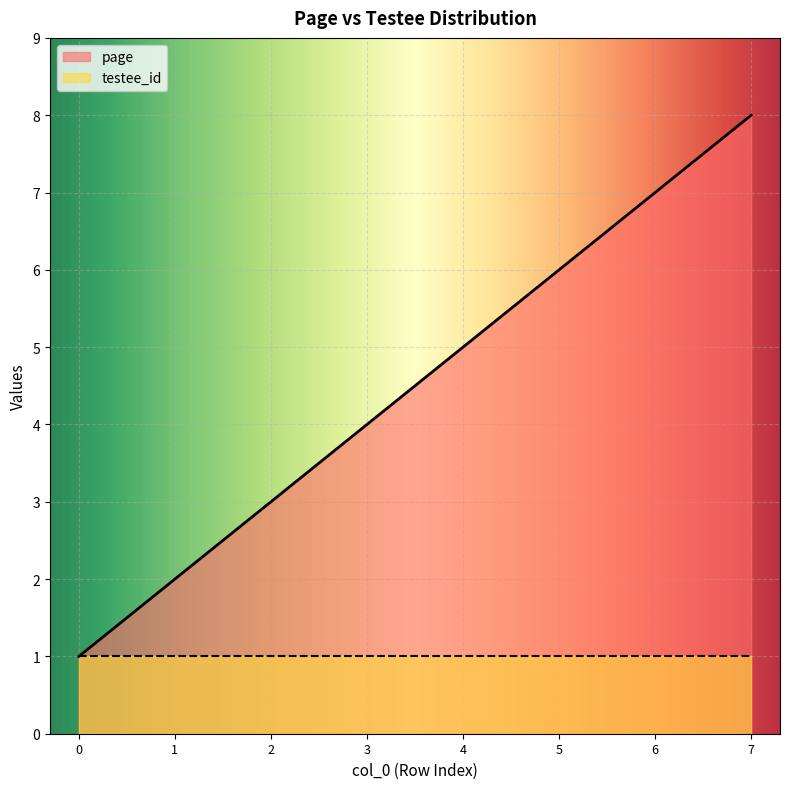

How many lines are shown in the chart?

2